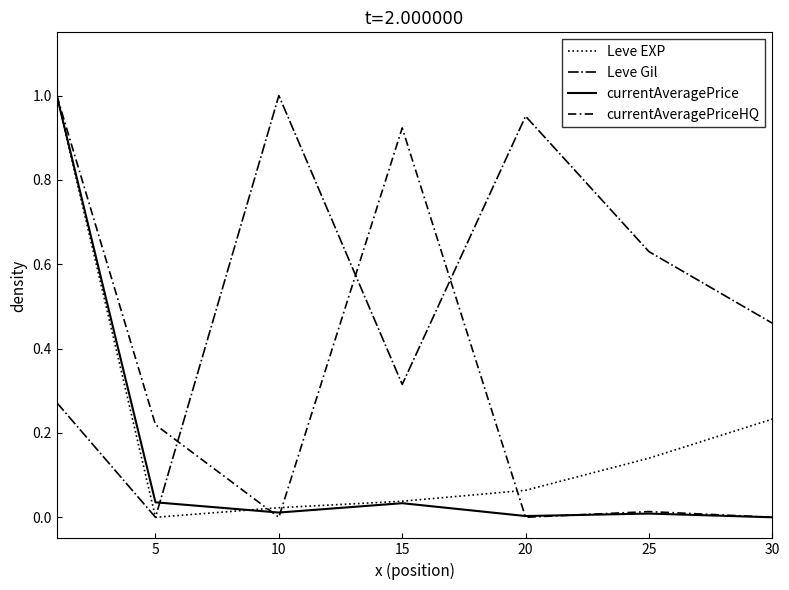

True or false: Leve Gil and currentAveragePrice cross at least once.

True